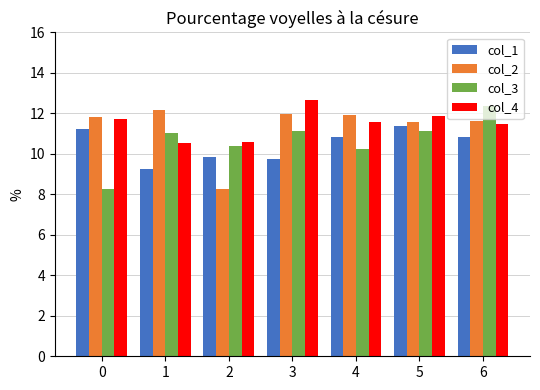

What is the difference between the col_2 values at 2 and 1?

3.9